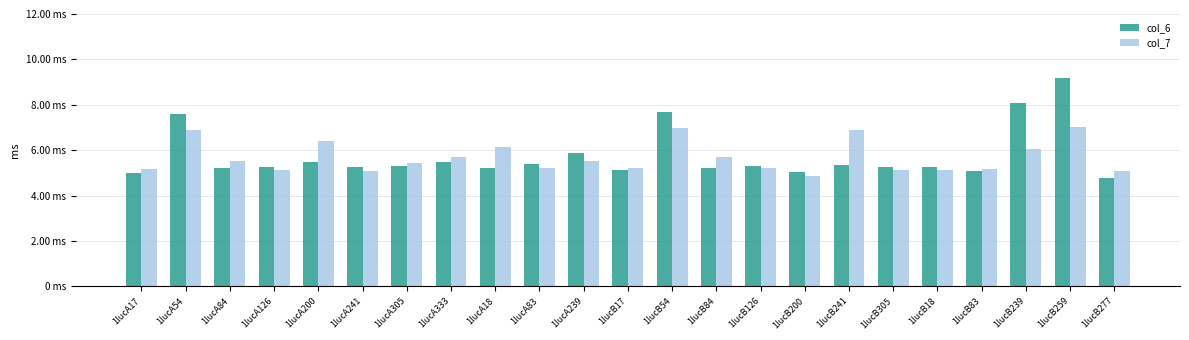

True or false: col_7 has a value of 5.5 at 1lucA239.

True